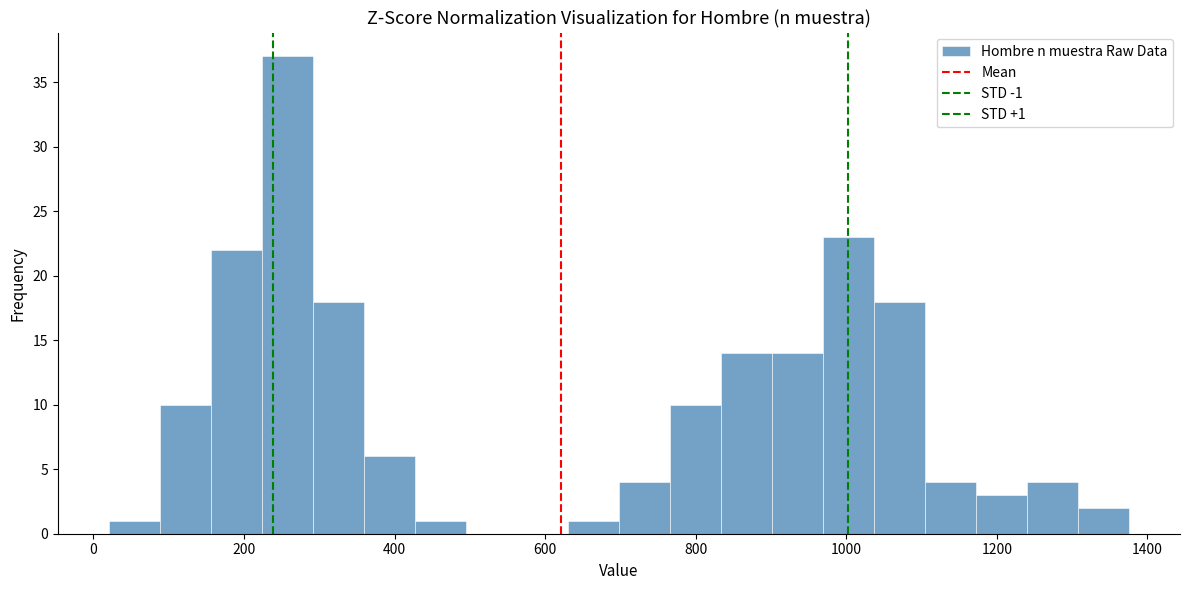

Around what value on the x-axis is the tallest bar? Give the approximate position of its centre, as read against the axis.

260